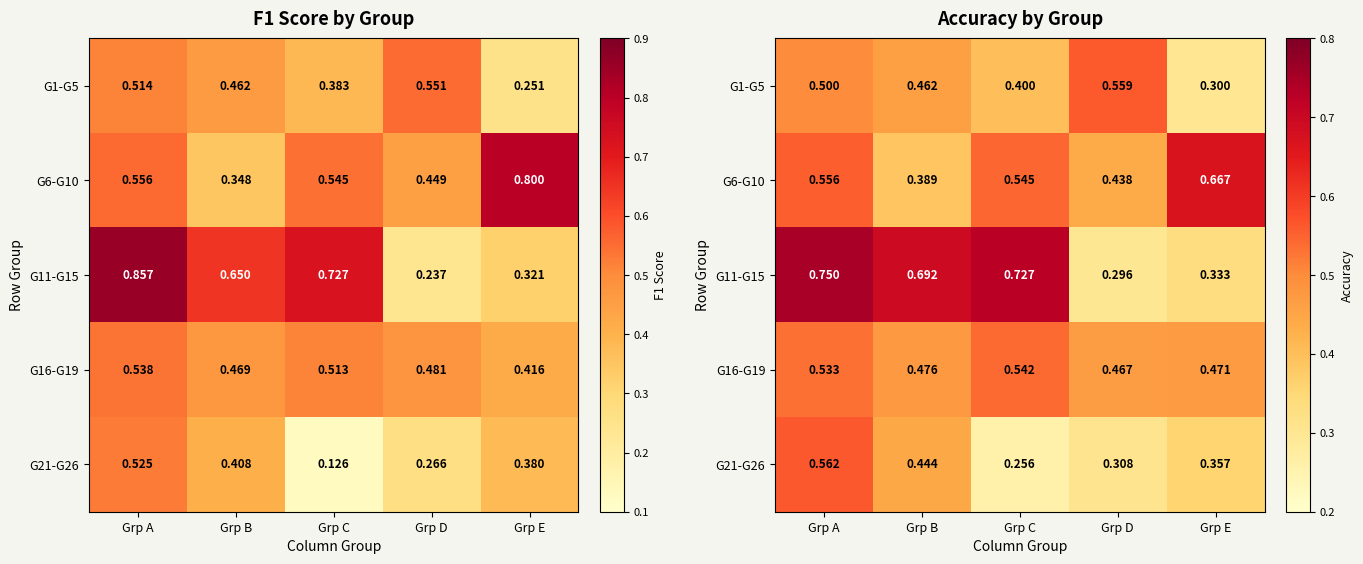

Count the G21-G26 values in the range 0 to 1.

5